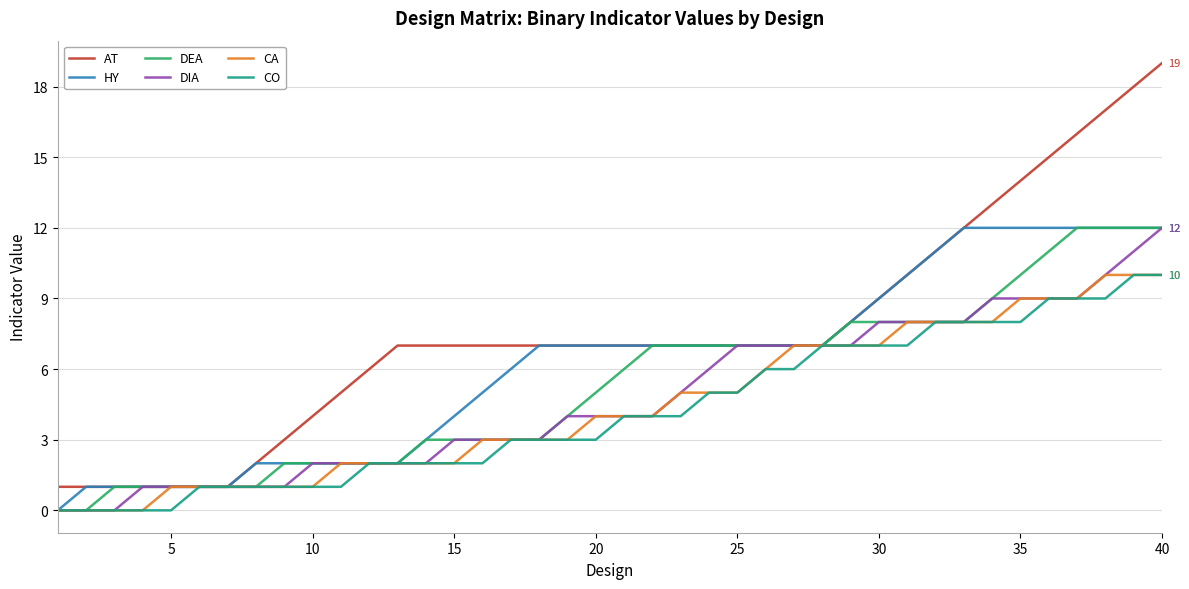

Which series has the largest total across all categories?

AT